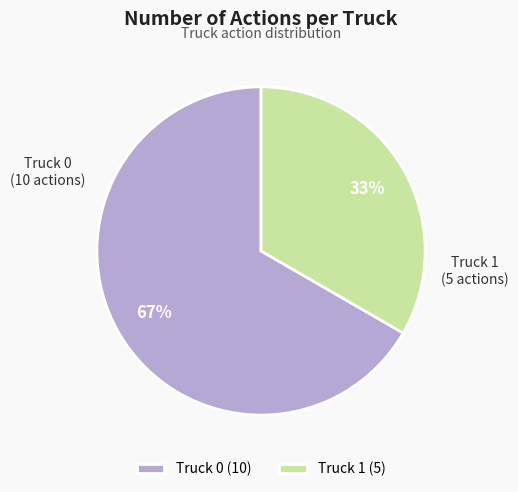

To the nearest percent, what percentage of the pie is Truck 1?

33%